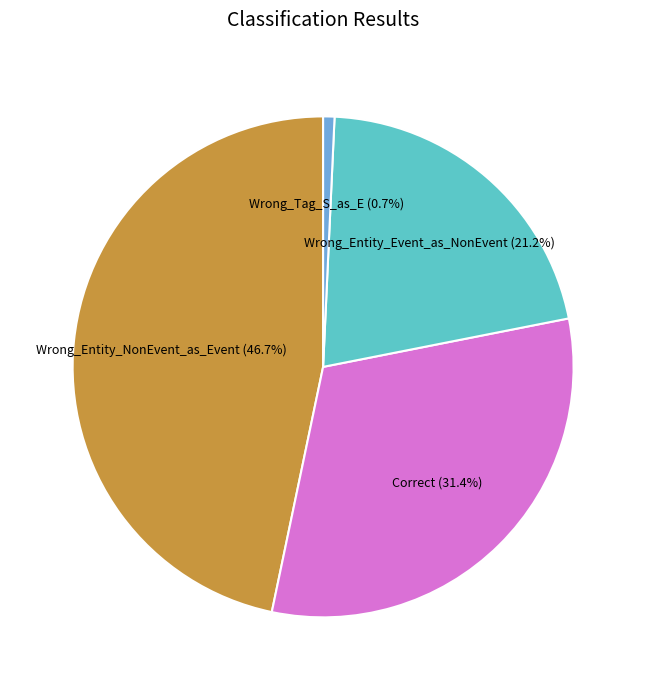

How many slices are in this pie chart?

4